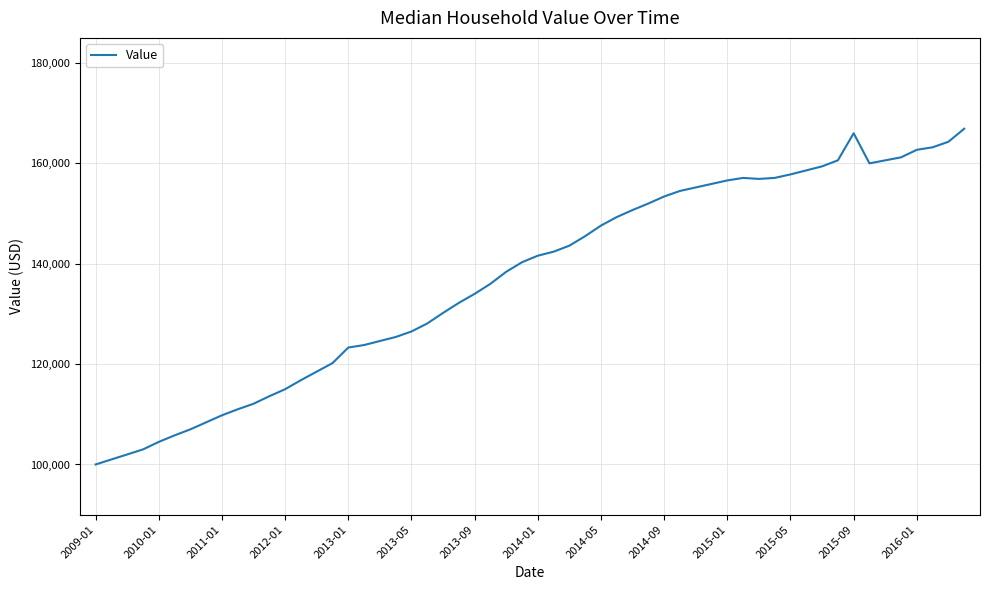

What is the greatest value displayed?

166900